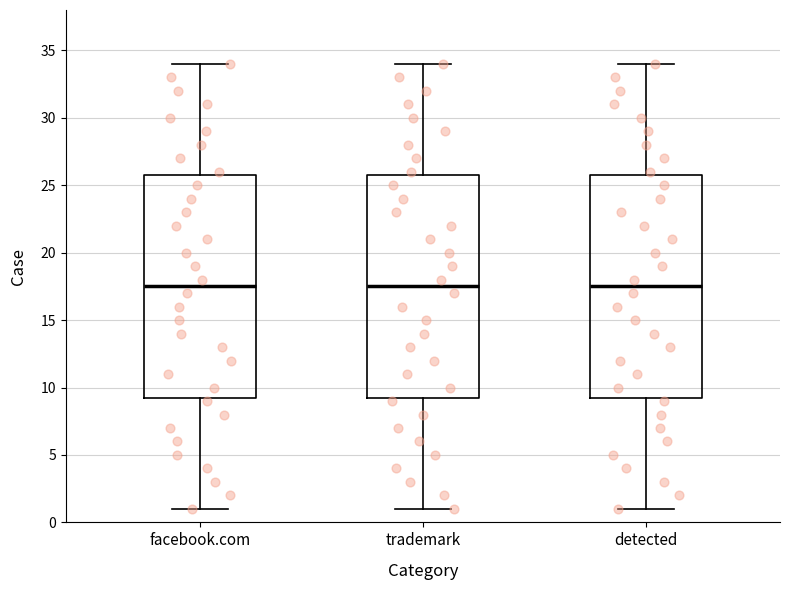

Reading left to right, transcribe this box plot: for each box, give where its median line is, the range the box spans, and where its two whiskers end, as read against the y-axis. The values are not printed on the chart, so give them approximately, as read against the axis.

facebook.com: median 17.5, box 9.5 to 26.0, whiskers 1.0 to 34.0
trademark: median 17.5, box 9.5 to 26.0, whiskers 1.0 to 34.0
detected: median 17.5, box 9.5 to 26.0, whiskers 1.0 to 34.0